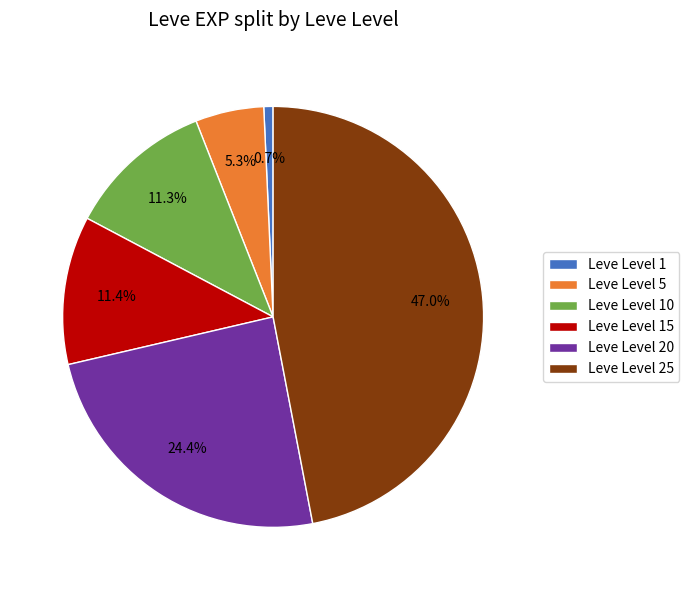

How many segments does this pie chart have?

6